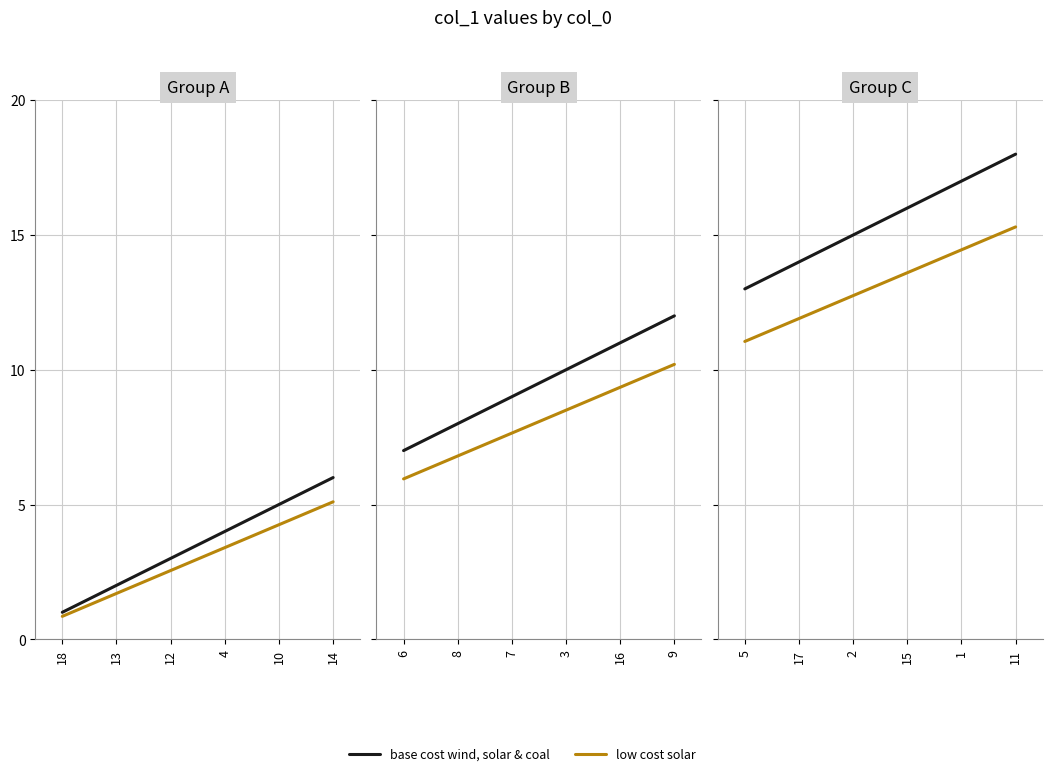

Which series has the largest total across all categories?

base cost wind, solar & coal